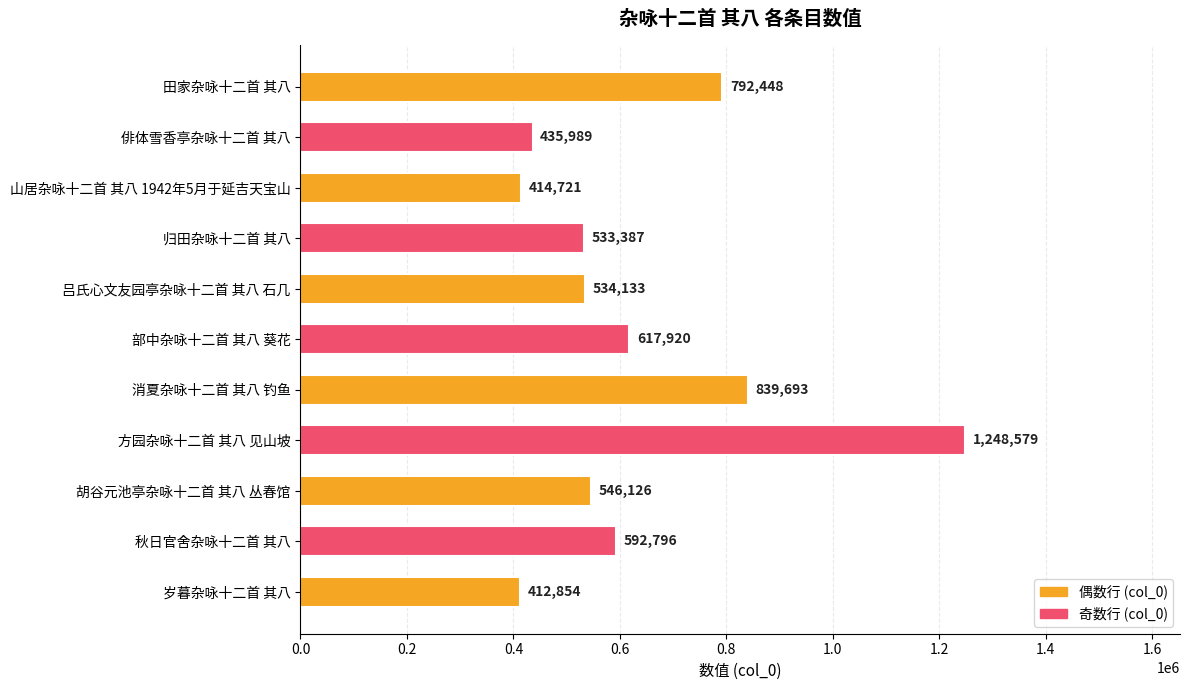

How many categories are shown in the chart?

11